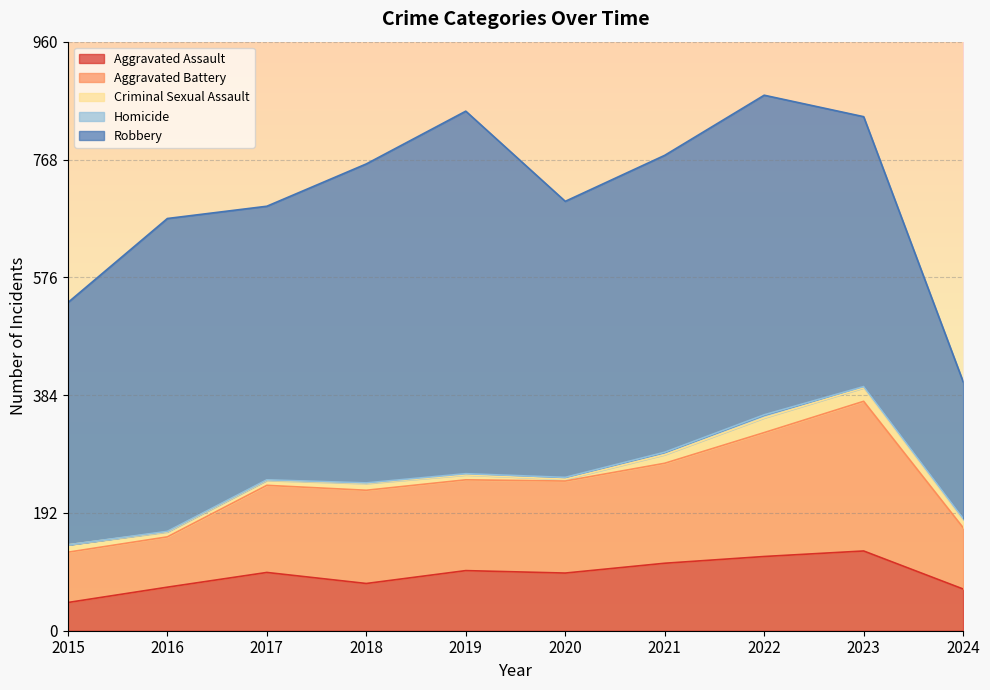

Rank the series at 2020 from highest to lowest value.

Robbery, Aggravated Battery, Aggravated Assault, Criminal Sexual Assault, Homicide